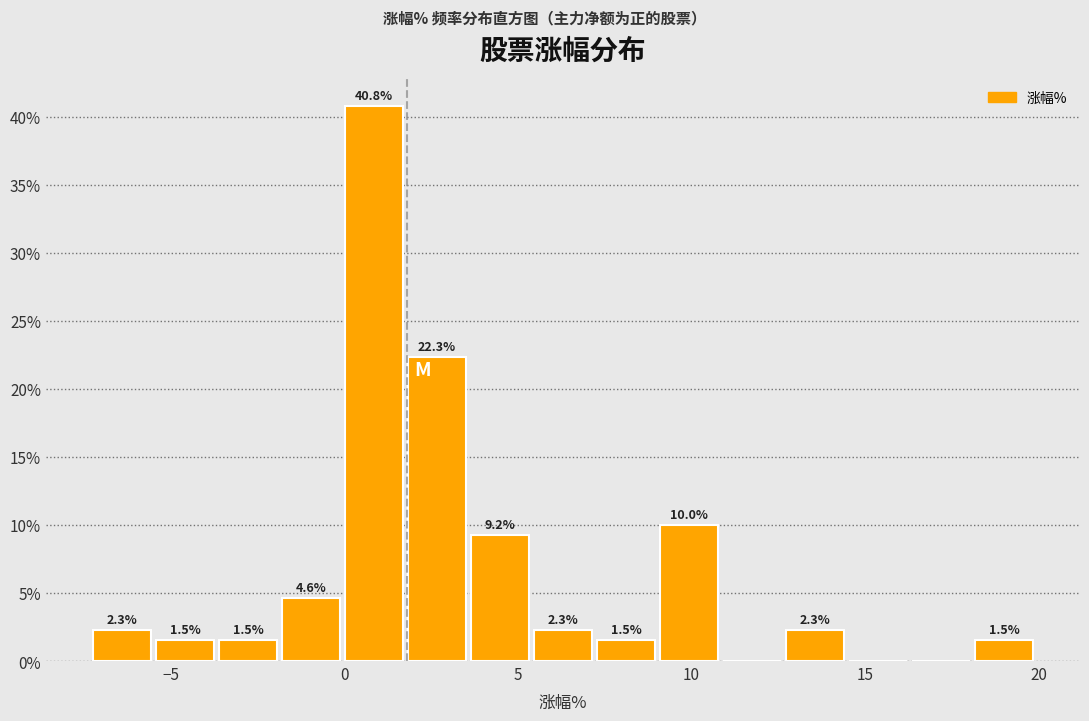

Around what value on the x-axis is the tallest bar? Give the approximate position of its centre, as read against the axis.

1.0